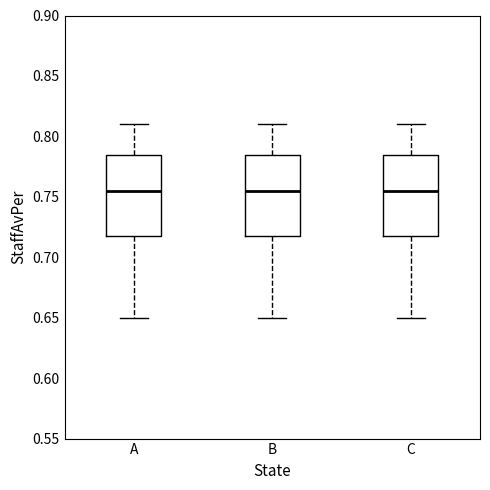

Where is the lower edge of the box for A on the y-axis? The values are not printed on the chart, so give them approximately, as read against the axis.

0.720